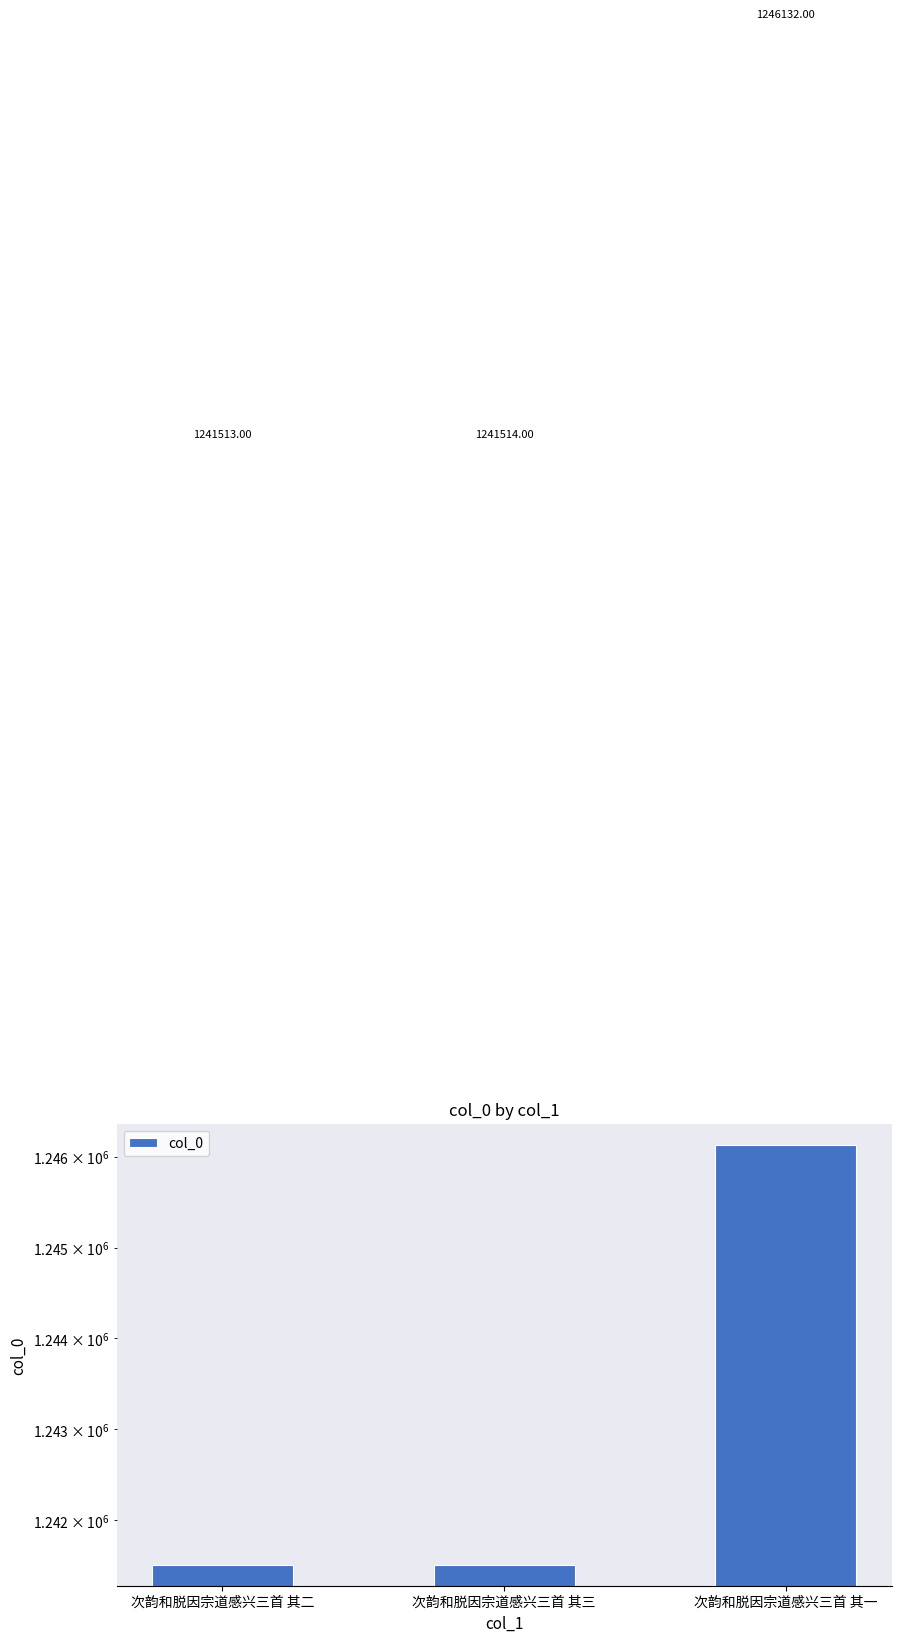

At which label is the value closest to 1243822?

次韵和脱因宗道感兴三首 其三